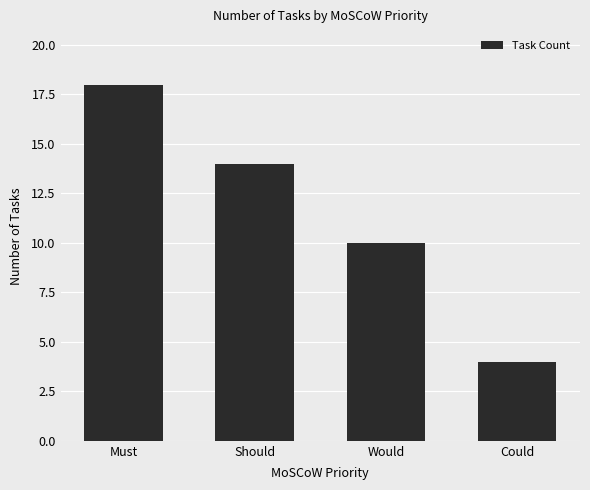

What is the difference between the values at Would and Should?

4